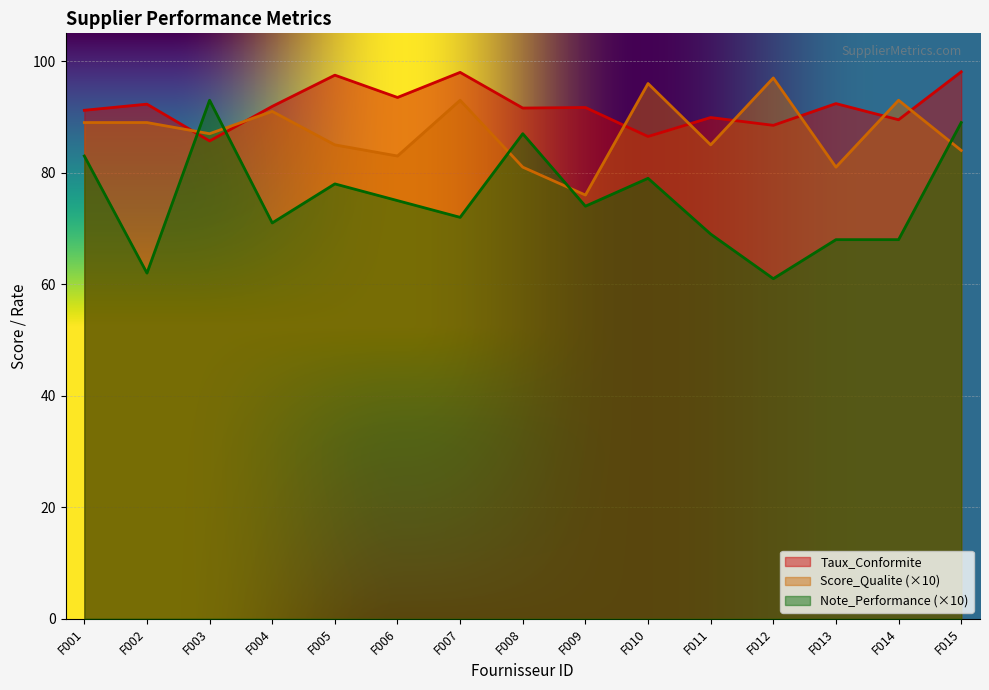

How many lines are shown in the chart?

3